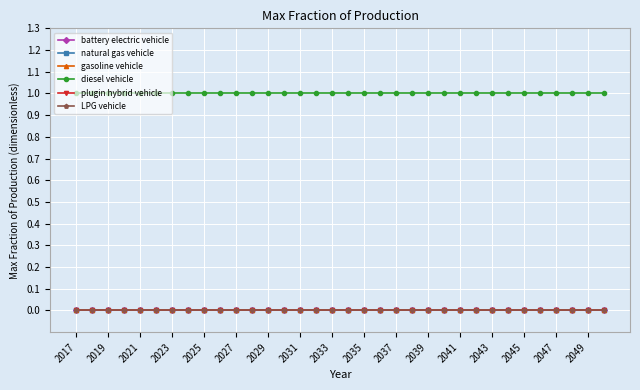

Is this an area chart (filled region under the line)?

No